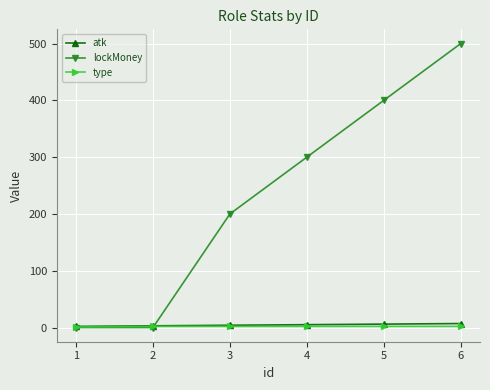

True or false: type has more than 2 interior local peaks.

False